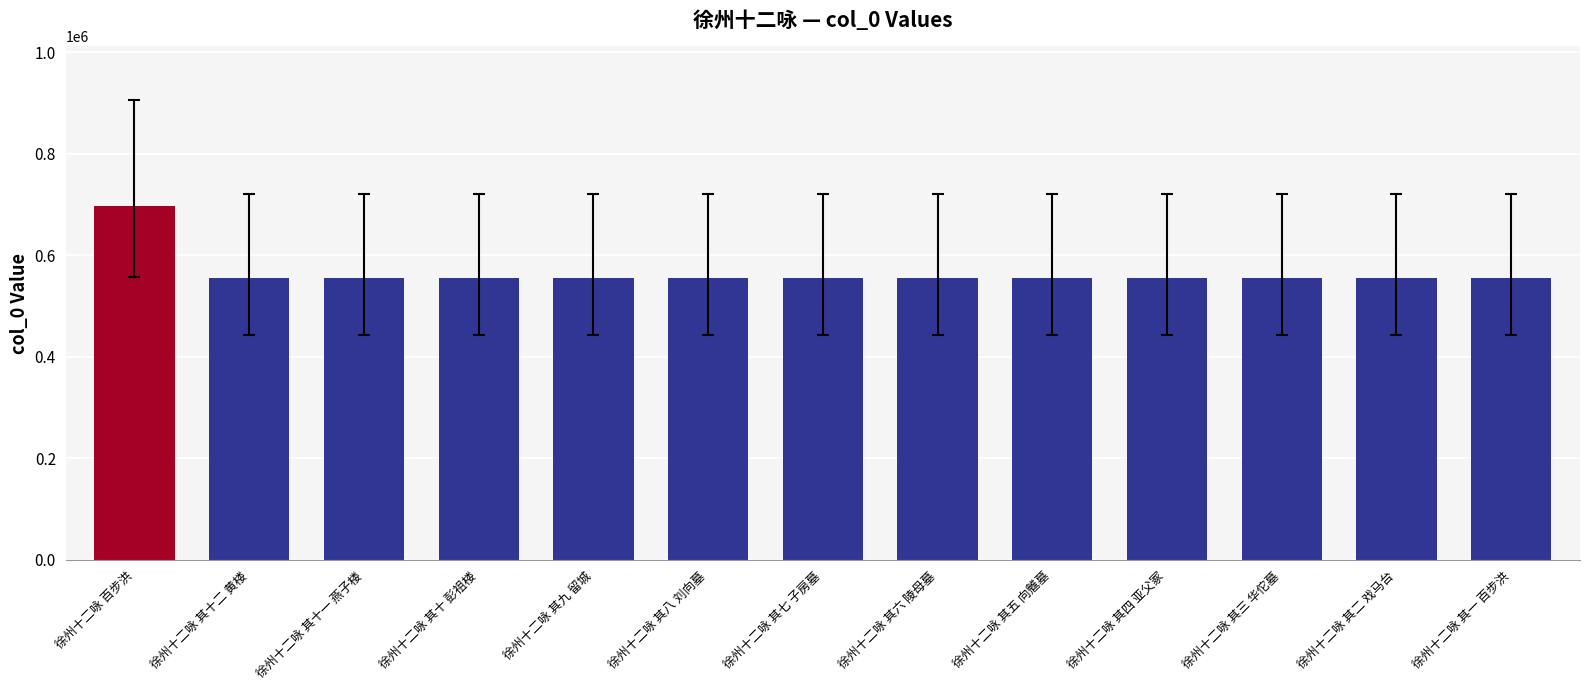

What is the ratio of the value at 徐州十二咏 其七 子房墓 to the value at 徐州十二咏 其一 百步洪?

1.0